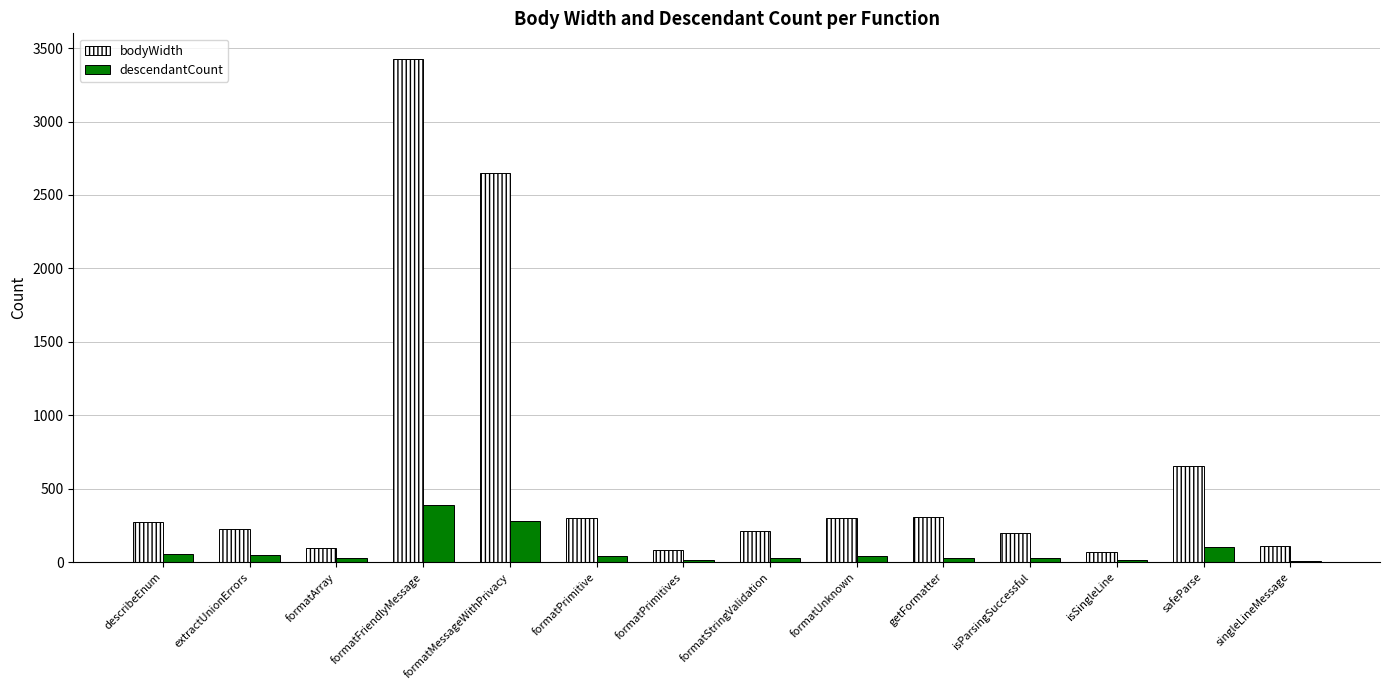

Is it true that descendantCount equals 27 at getFormatter?

True